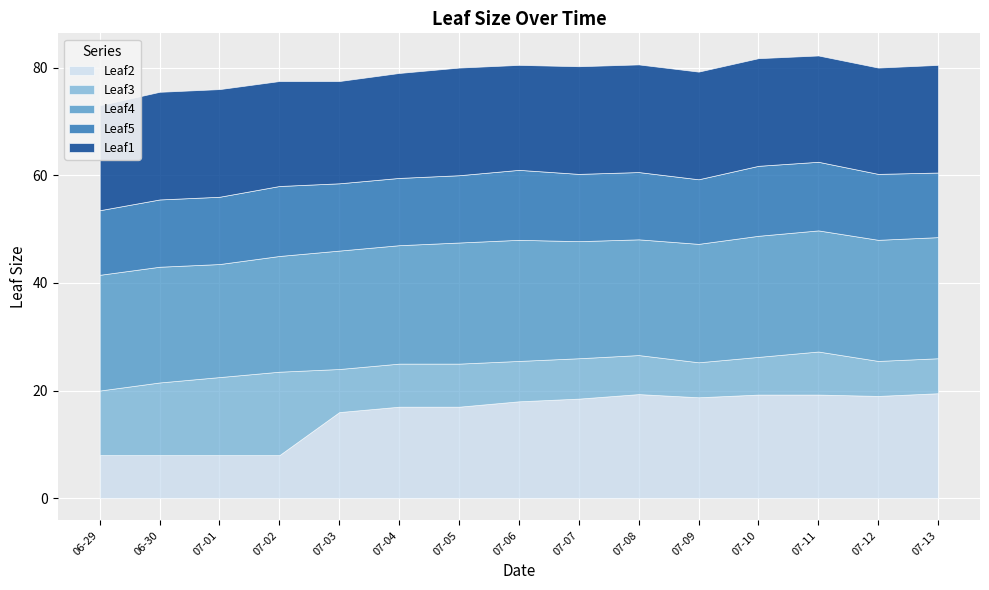

Which category has the lowest value across all series?

2020-07-09